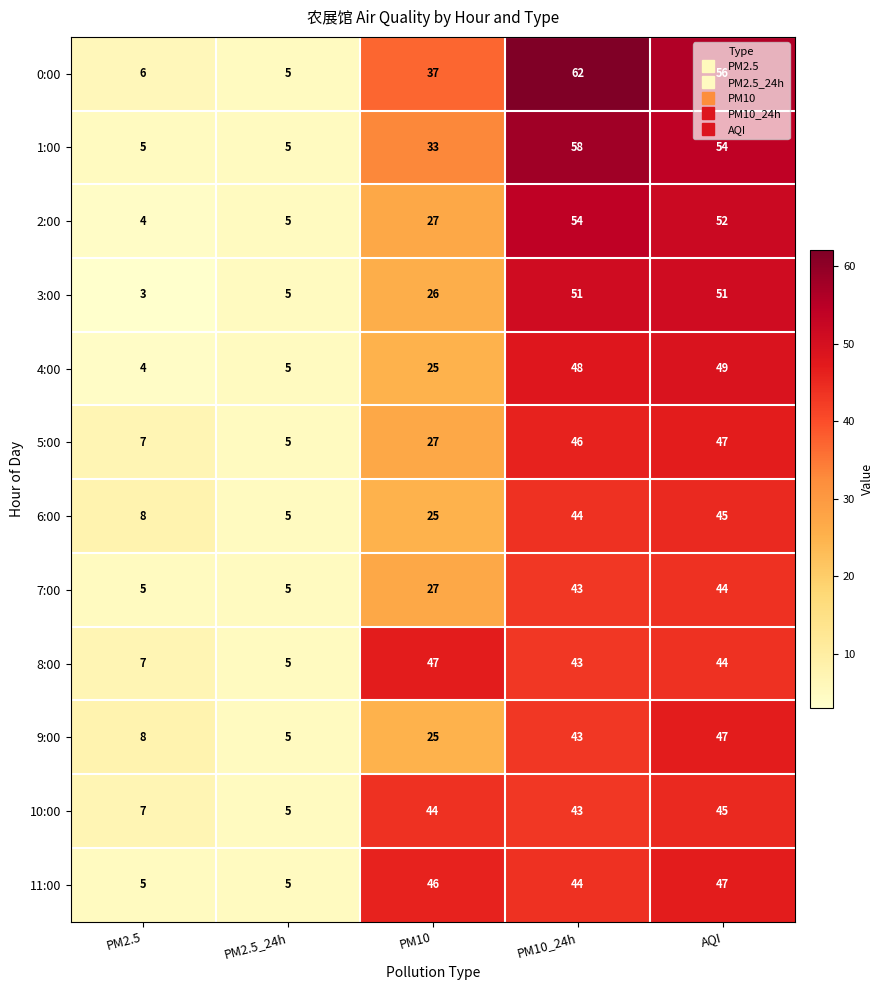

List the labels in order of 9:00 value, largest first.

AQI, PM10_24h, PM10, PM2.5, PM2.5_24h